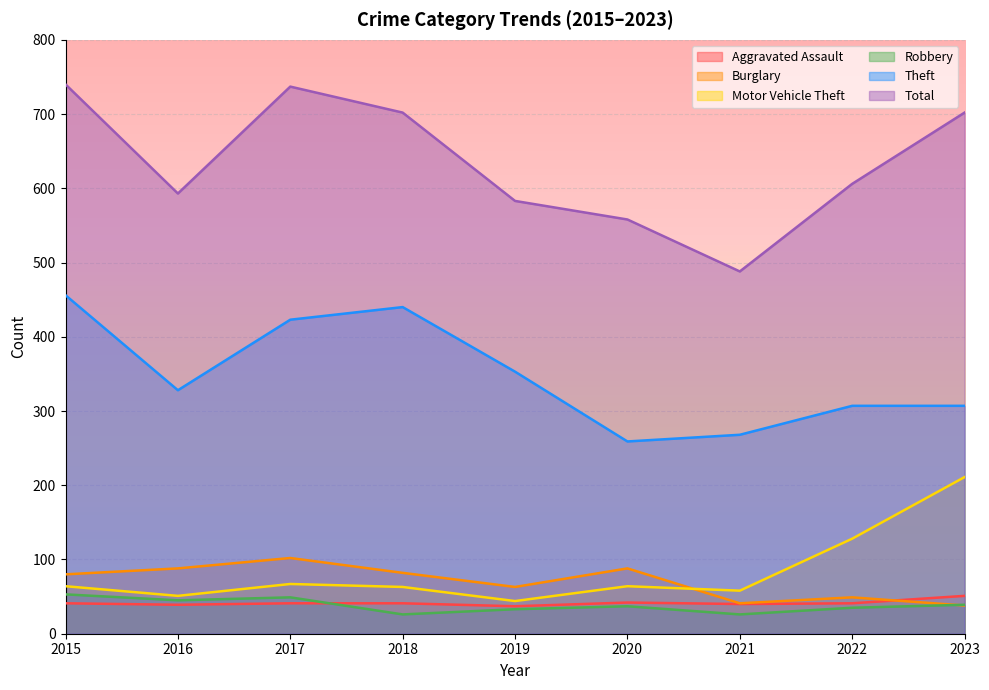

Reading right to left, transcribe all the data shown in this chart.

Aggravated Assault: 2023=51	2022=41	2021=40	2020=42	2019=37	2018=41	2017=41	2016=39	2015=41
Burglary: 2023=38	2022=49	2021=41	2020=88	2019=63	2018=82	2017=102	2016=88	2015=80
Motor Vehicle Theft: 2023=211	2022=128	2021=58	2020=64	2019=44	2018=63	2017=67	2016=51	2015=64
Robbery: 2023=39	2022=35	2021=26	2020=37	2019=33	2018=26	2017=49	2016=45	2015=53
Theft: 2023=307	2022=307	2021=268	2020=259	2019=353	2018=440	2017=423	2016=328	2015=456
Total: 2023=702	2022=606	2021=488	2020=558	2019=583	2018=702	2017=737	2016=593	2015=740